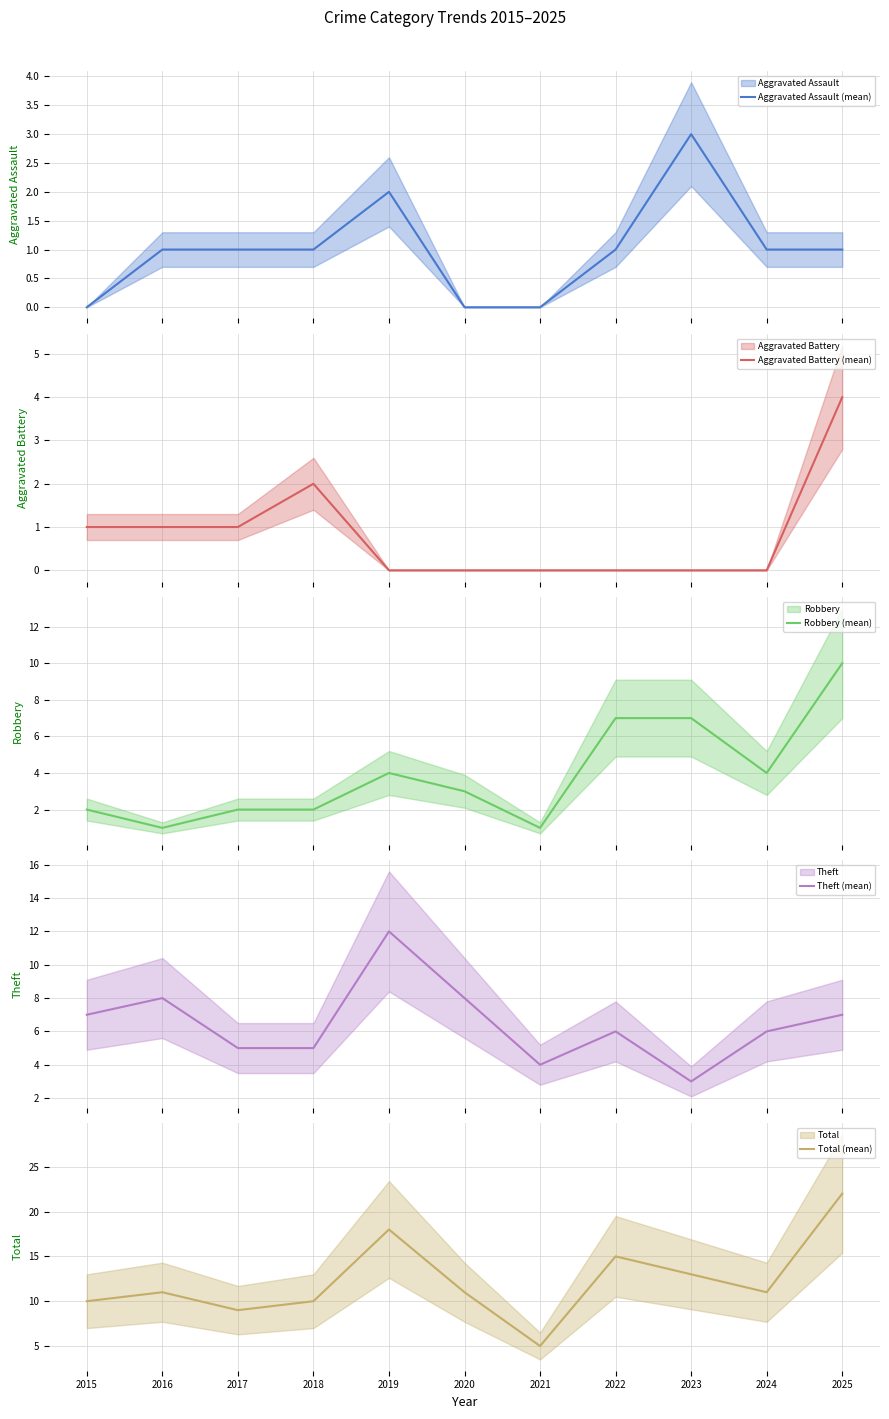

Which label corresponds to the smallest value in the chart?

2015